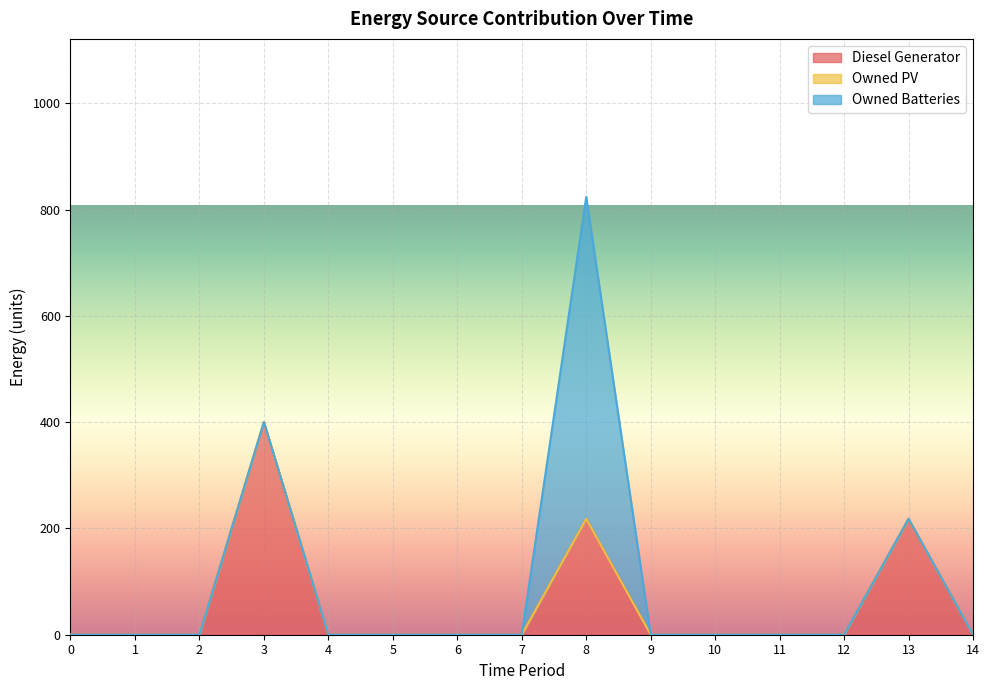

True or false: Owned PV and Diesel Generator intersect in this chart.

False